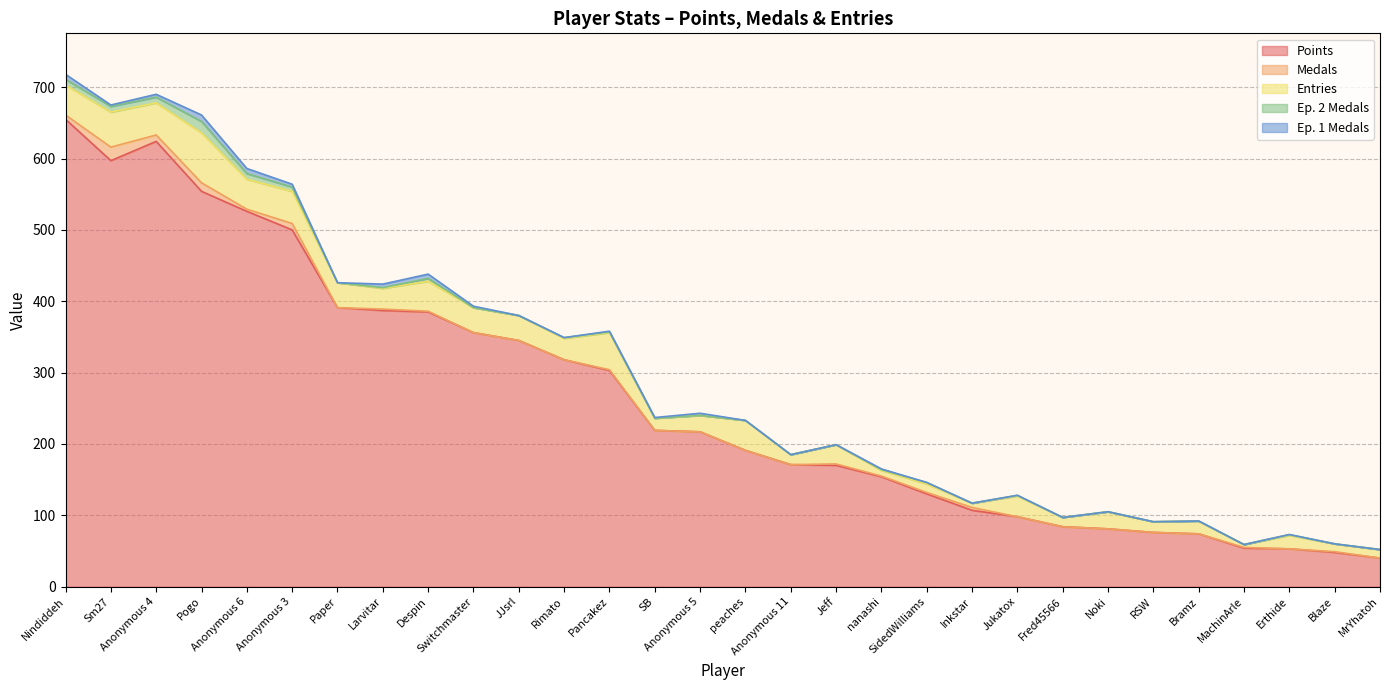

List the labels in order of Ep. 1 Medals value, smallest first.

Paper, JJsrl, Rimato, peaches, Anonymous 11, Jeff, SidedWilliams, Inkstar, Jukatox, Fred45566, Noki, RSW, Bramz, MachinArle, Erthide, Blaze, MrYhatoh, Pancakez, SB, nanashi, Sm27, Switchmaster, Anonymous 5, Anonymous 4, Anonymous 3, Larvitar, Despin, Nindiddeh, Anonymous 6, Pogo